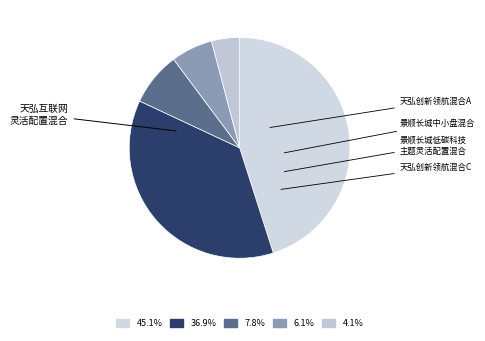

Which slice is the smallest?

天弘创新领航混合C